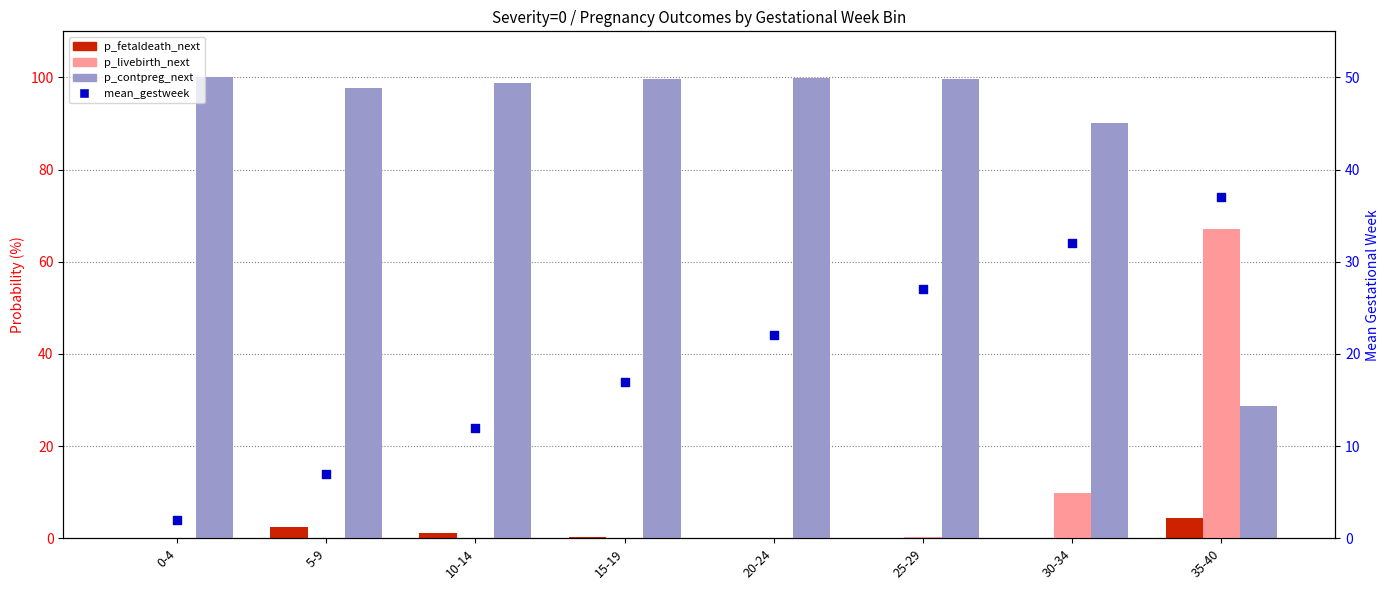

Which series has the largest total across all categories?

p_contpreg_next